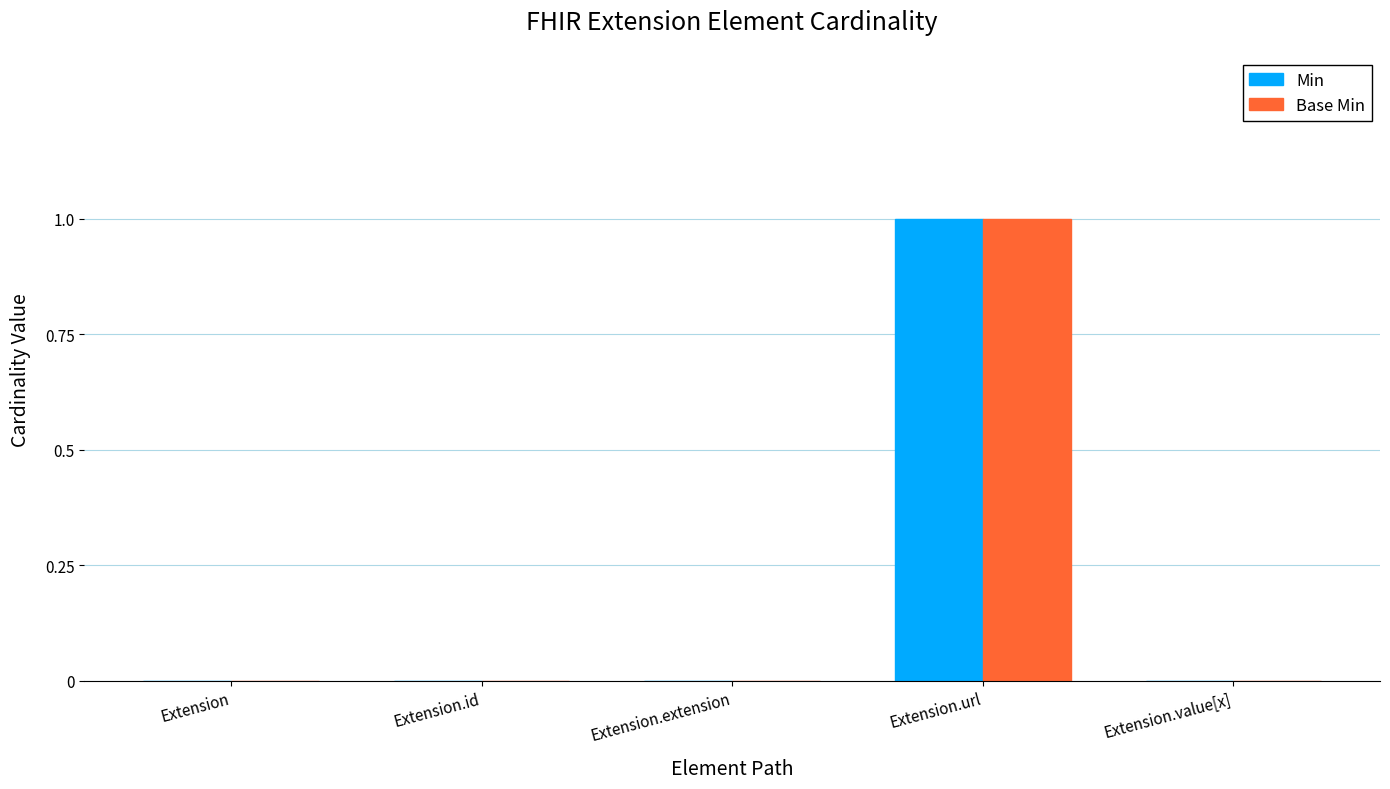

Is the value of Base Min at Extension.url greater than the value of Min at Extension.value[x]?

Yes